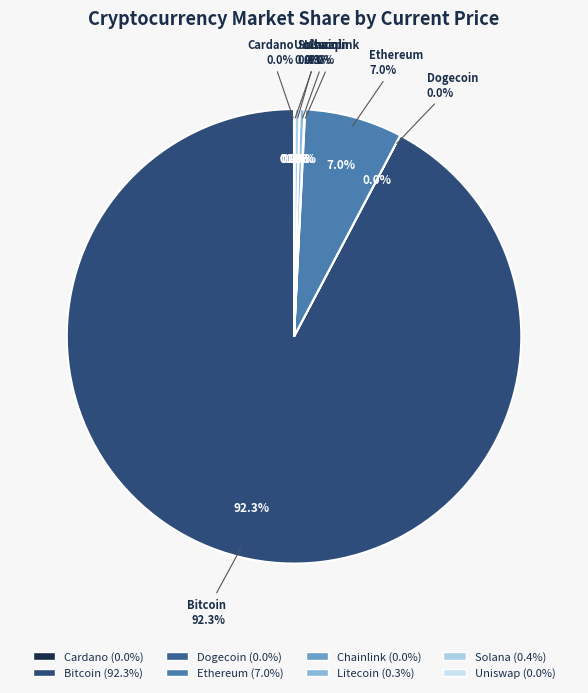

Rank the categories by value from lowest to highest.

Dogecoin, Cardano, Uniswap, Chainlink, Litecoin, Solana, Ethereum, Bitcoin